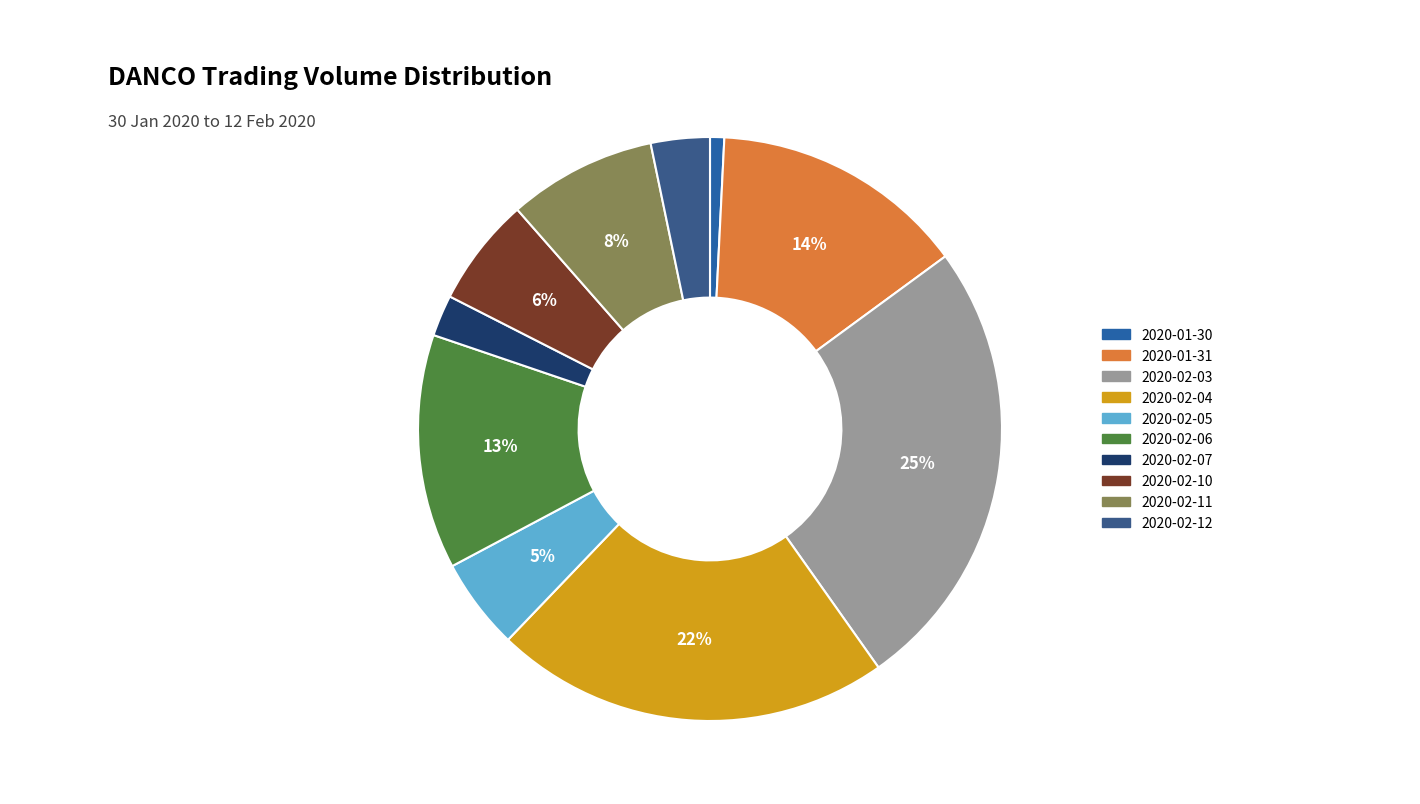

To the nearest percent, what portion does 2020-02-05 represent?

5%